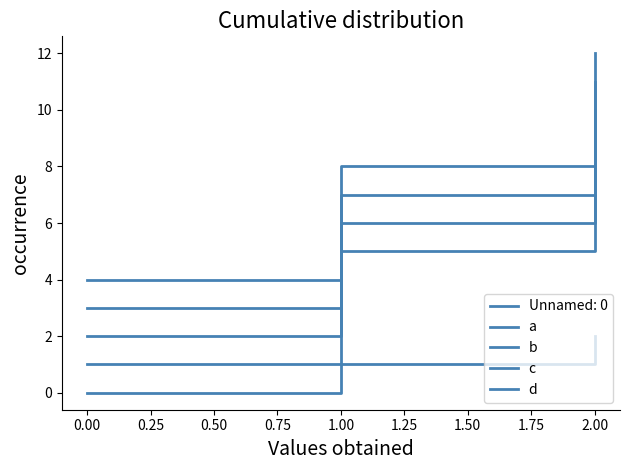

How many lines are shown in the chart?

5